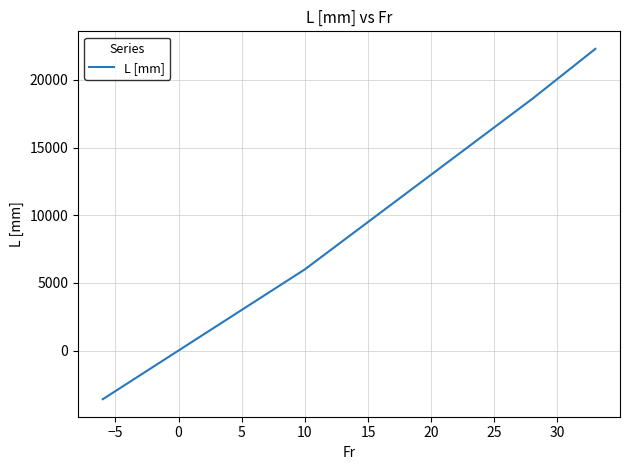

What is the smallest value displayed?

-3600